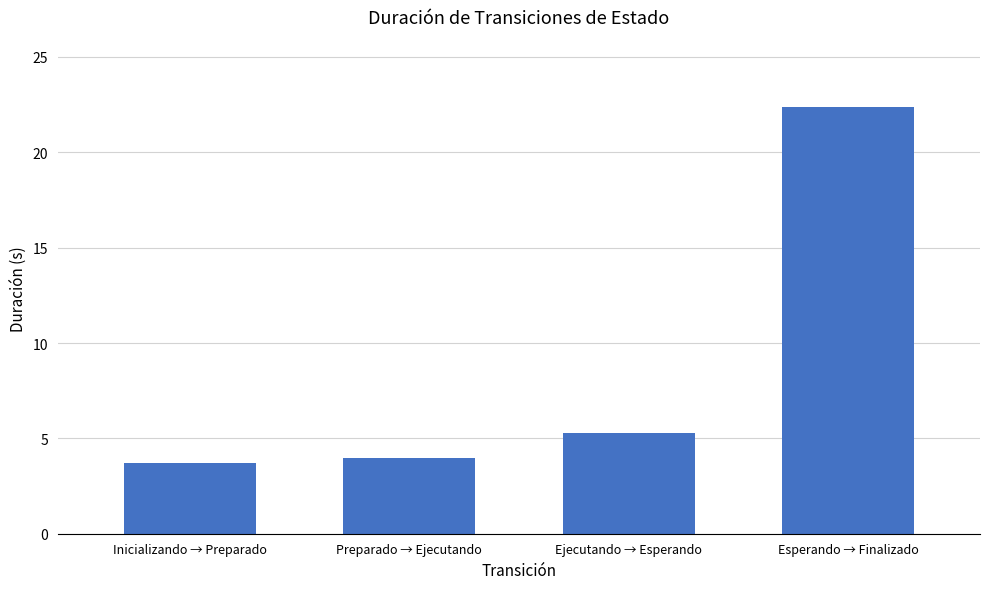

Does the chart contain stacked bars?

No